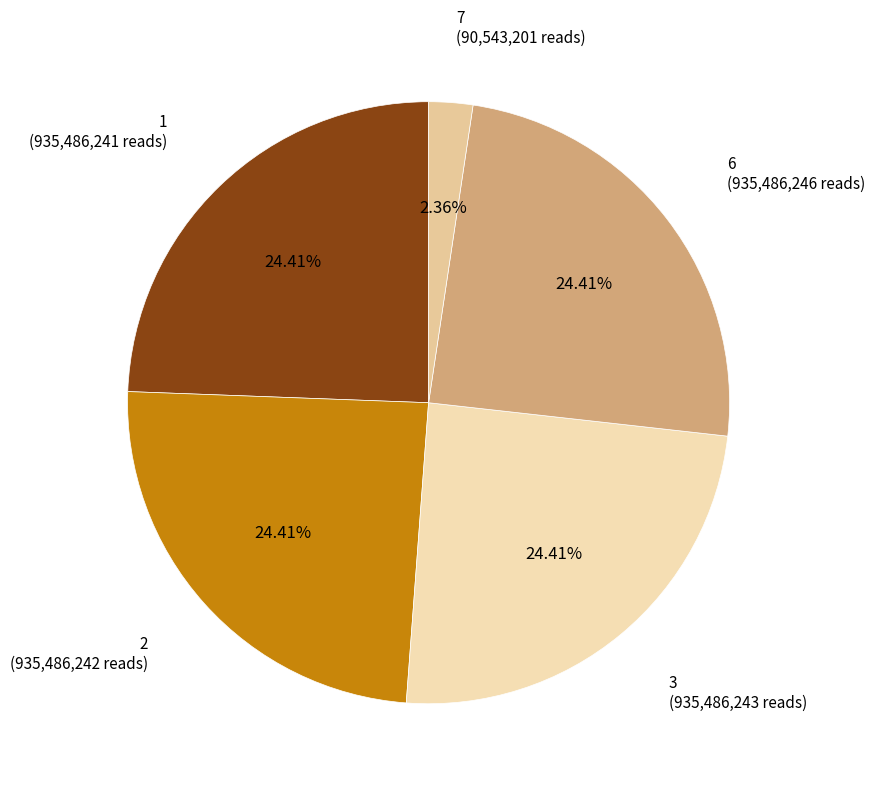

To the nearest percent, what is the average slice percentage?

20%